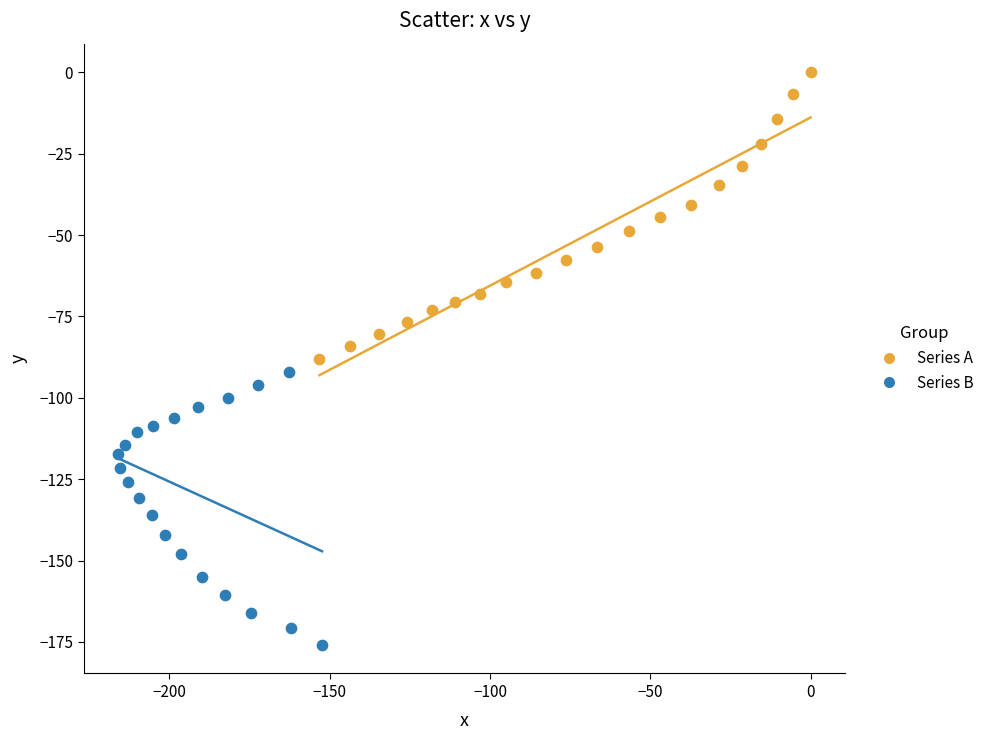

Which series reaches the minimum Y coordinate?

Series B